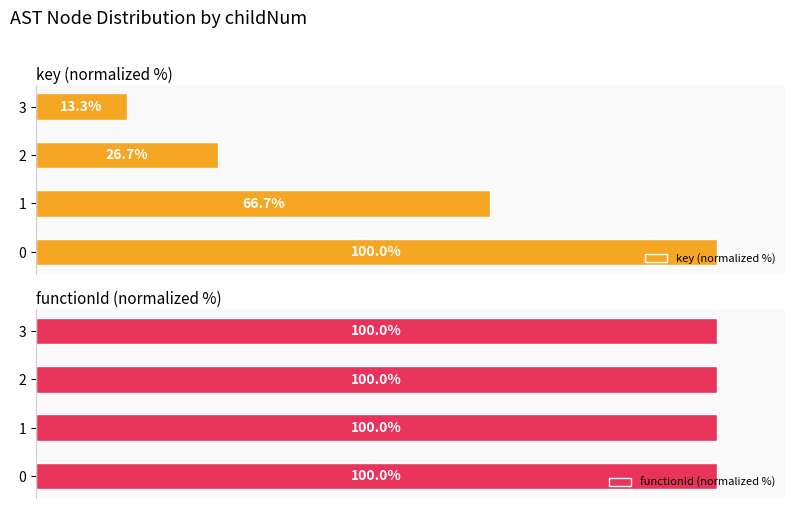

Which series has the largest total across all categories?

key (normalized %)